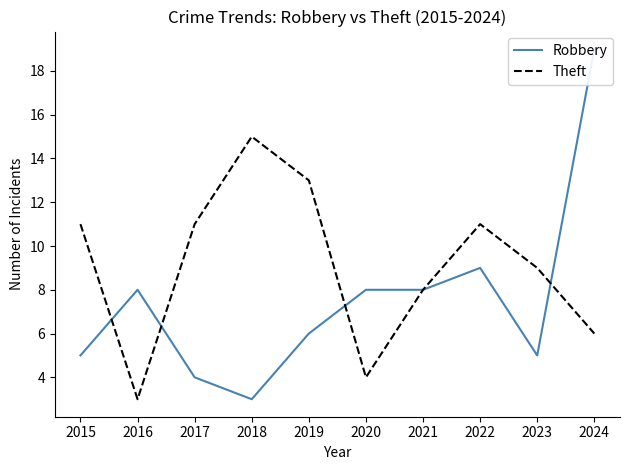

The value of Theft at 2021 is 12. True or false?

False